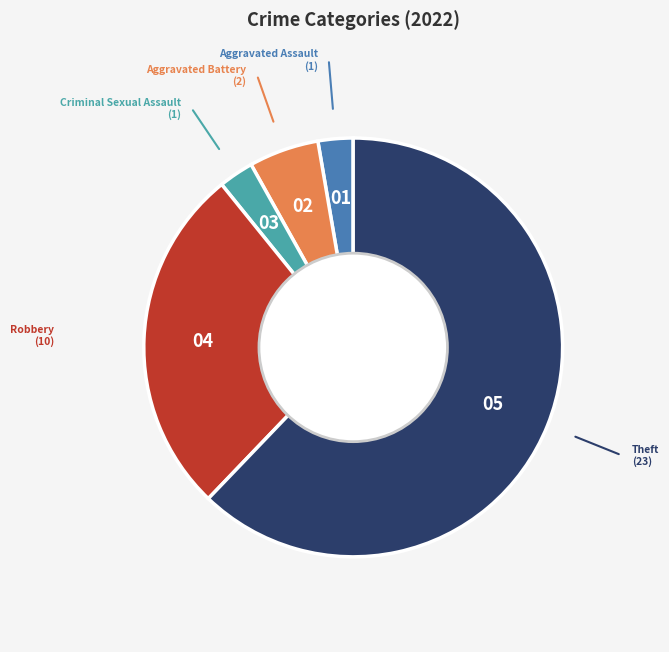

Which has a higher value, Theft or Robbery?

Theft